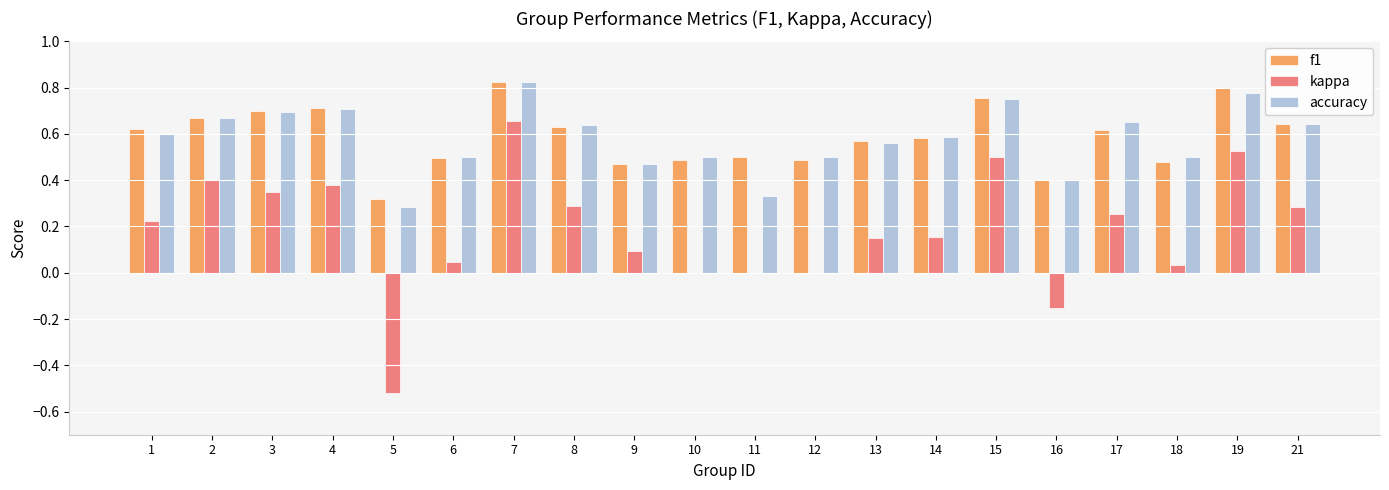

Is the value of accuracy at 1 greater than the value of f1 at 2?

No